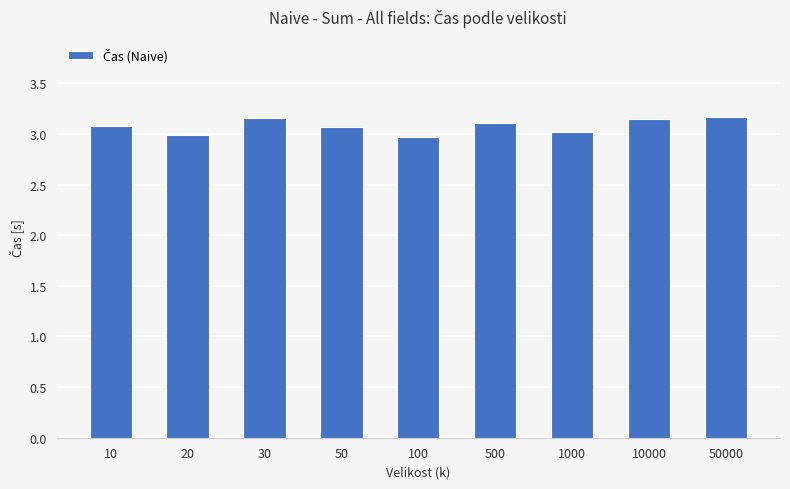

The value at 30 is 1.8. True or false?

False